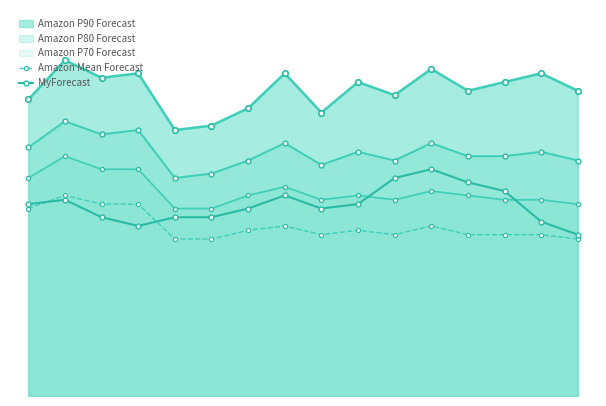

Is the value of MyForecast at 7 greater than the value of Amazon Mean Forecast at 3?

Yes